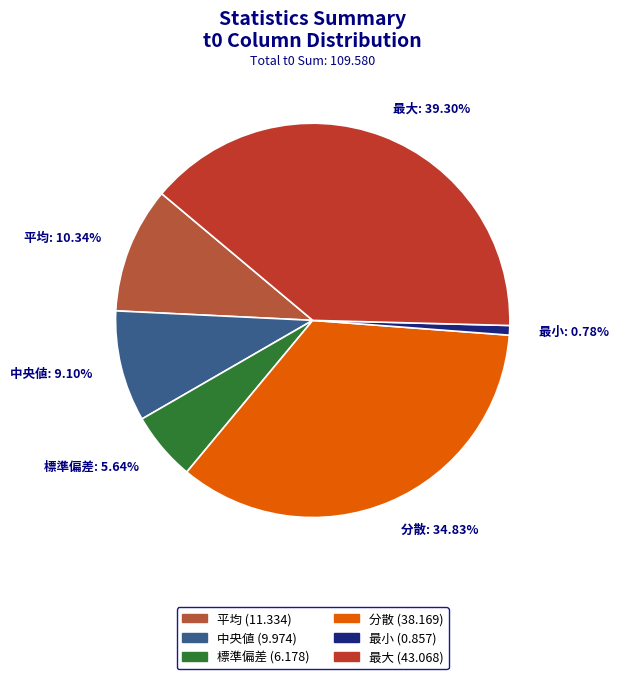

Combined, do 最大 and 最小 account for over 50%?

No